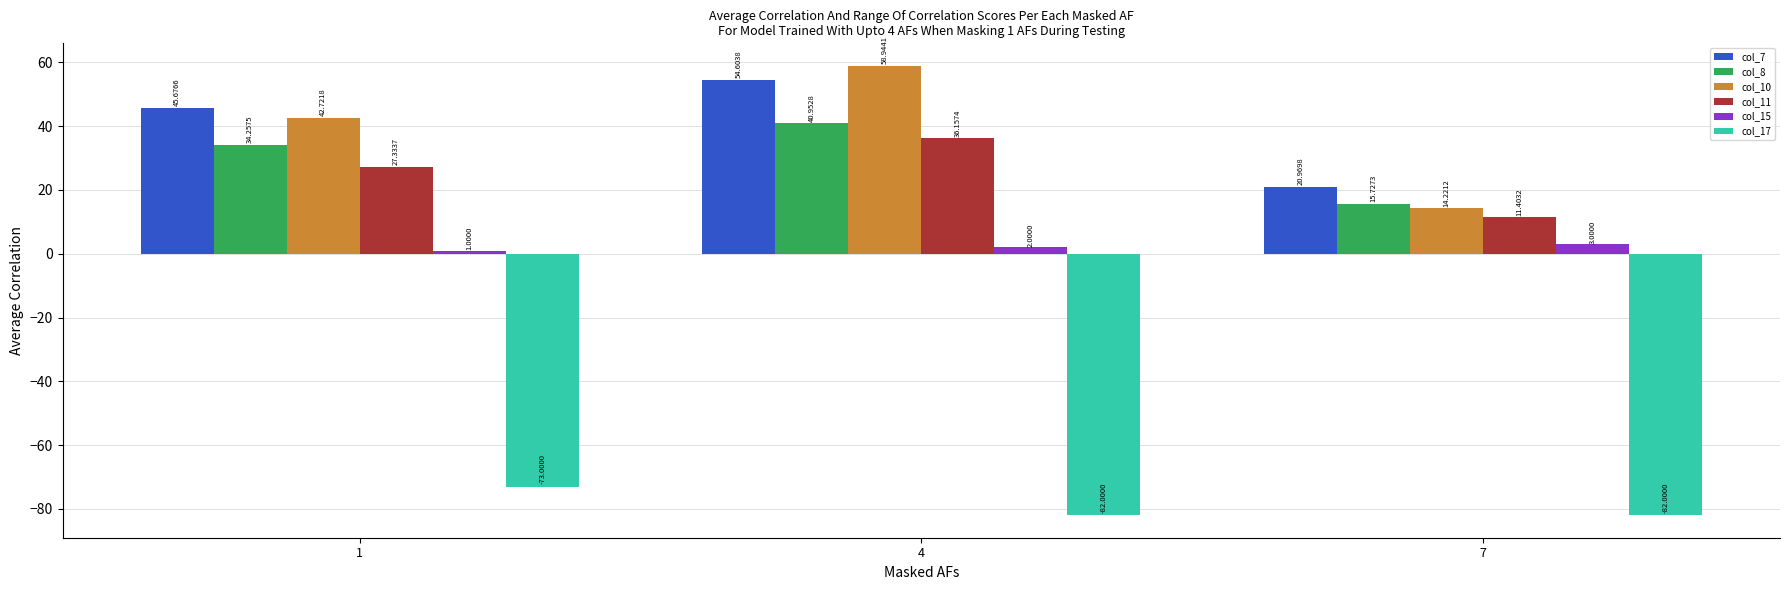

Rank the series by their maximum value, from lowest to highest.

col_17, col_15, col_11, col_8, col_7, col_10